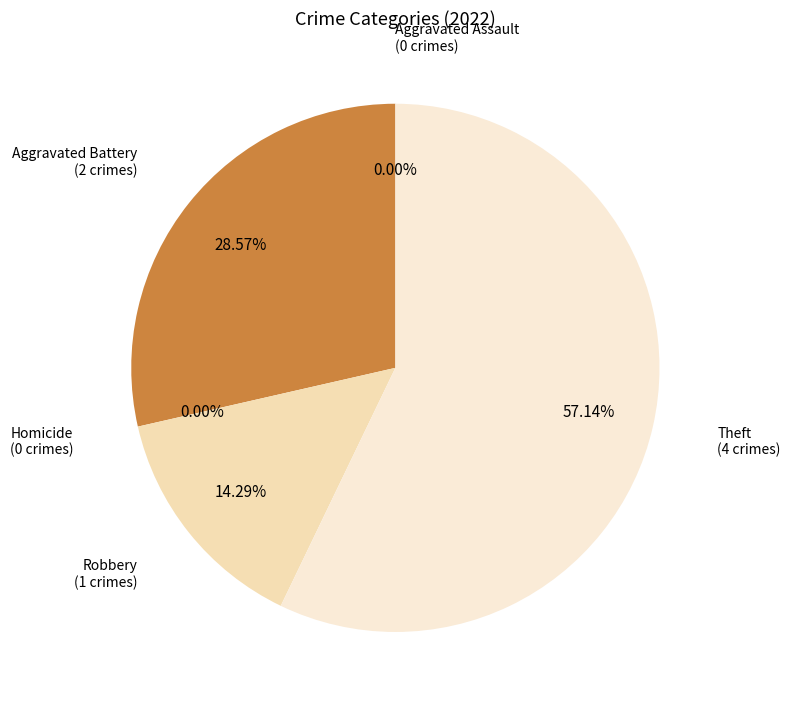

Which category accounts for the majority?

Theft